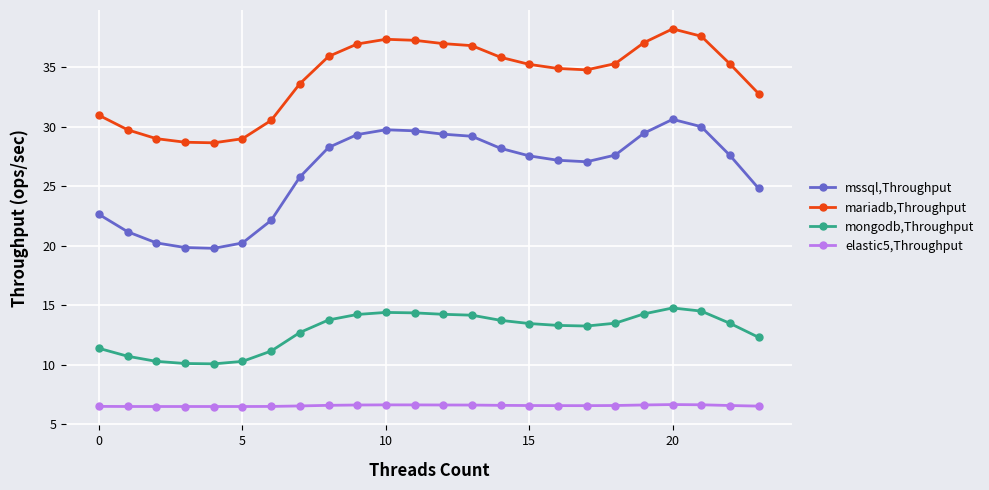

Rank the series by their average value, from lowest to highest.

elastic5,Throughput, mongodb,Throughput, mssql,Throughput, mariadb,Throughput